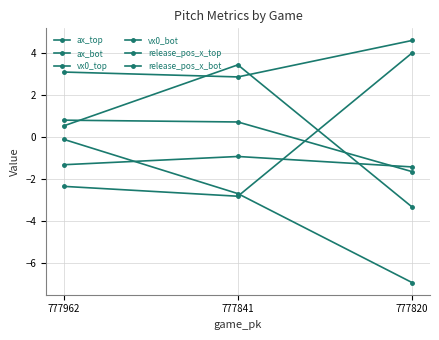

At which category is the sum across all series the highest?

777962